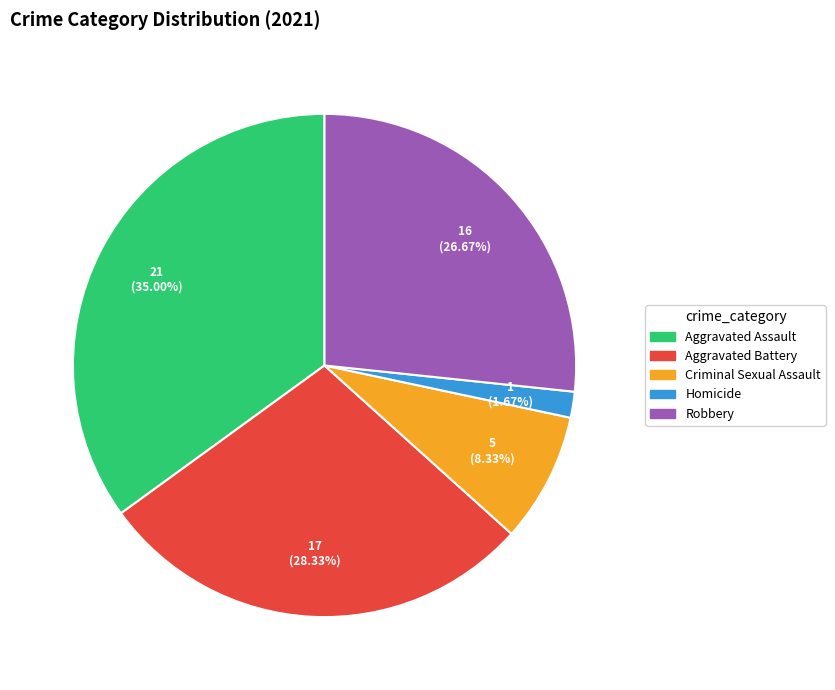

To the nearest percent, what percentage of the pie is Criminal Sexual Assault?

8%